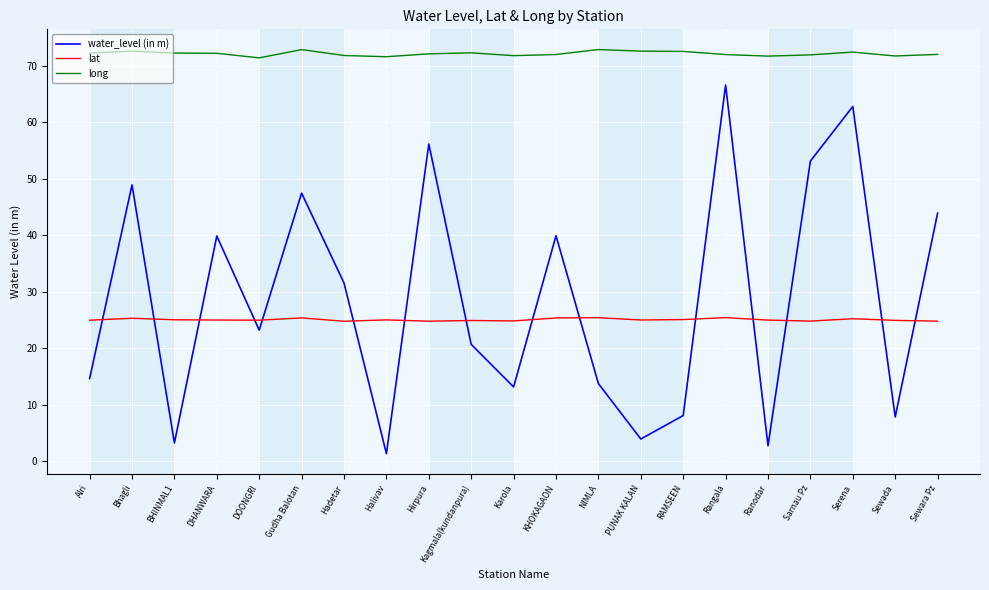

What is the minimum value for long?

71.4